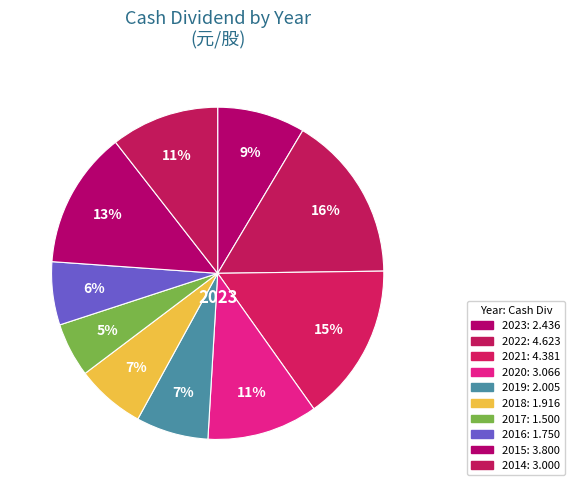

How many segments does this pie chart have?

10